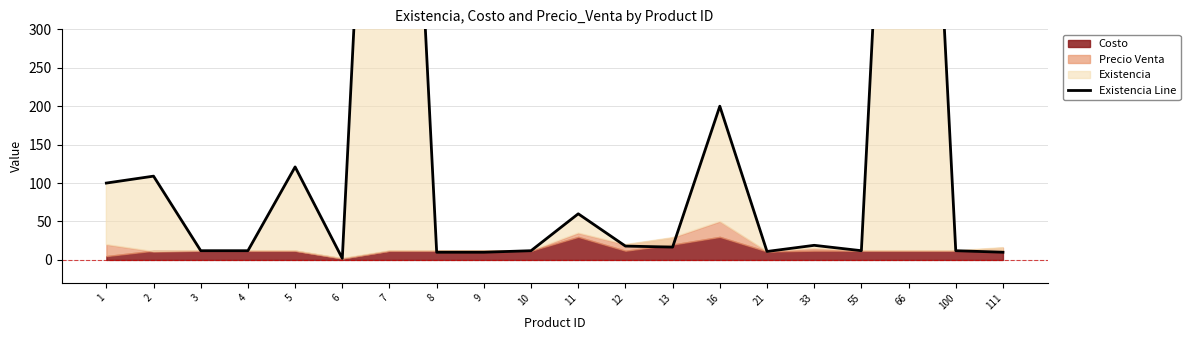

How many data points does each series have?

20